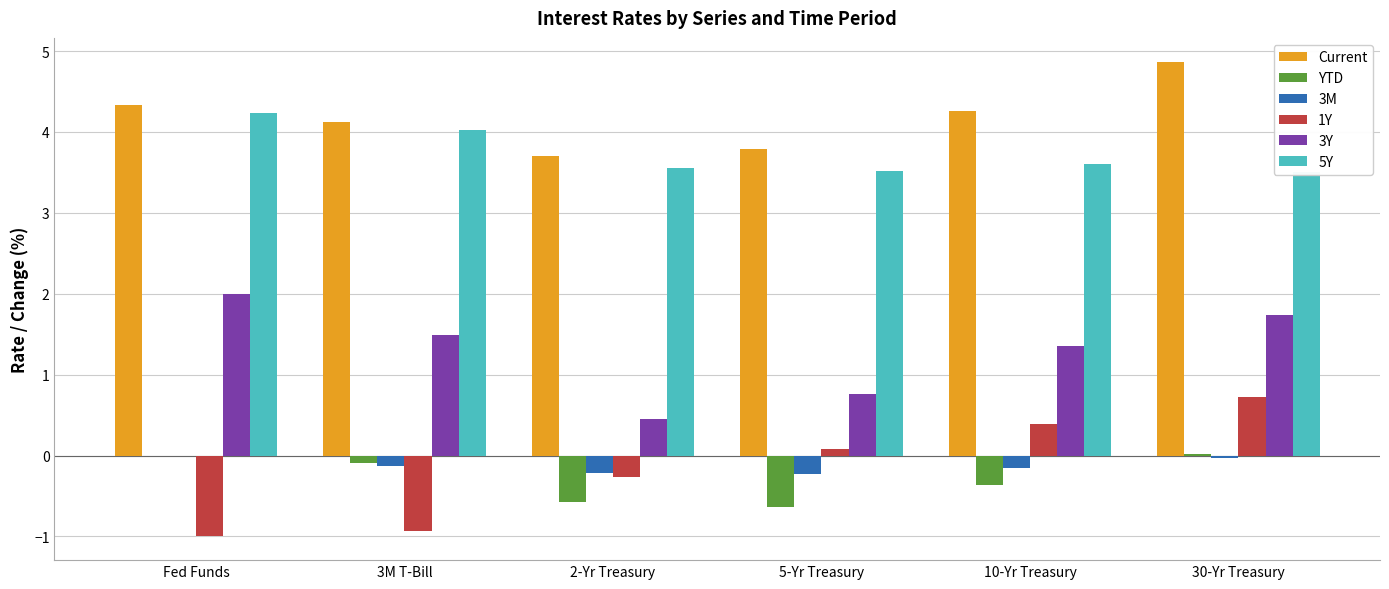

What is the difference between the maximum and minimum values in the YTD series?

0.7